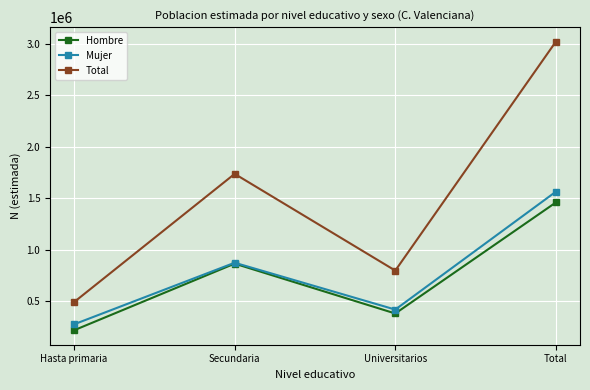

At which category is the sum across all series the highest?

Total